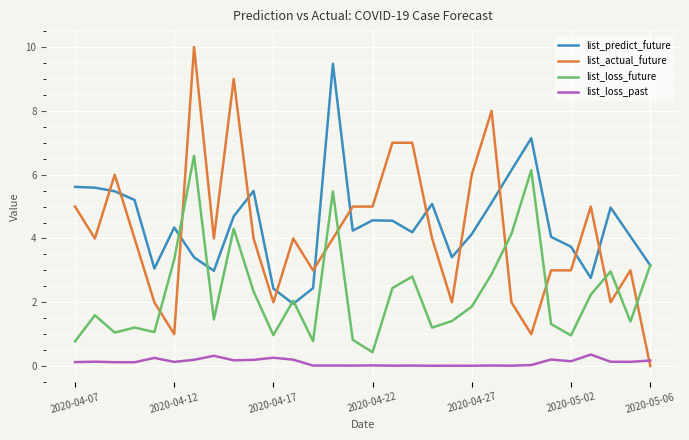

What is the highest value of the list_actual_future series?

10.0